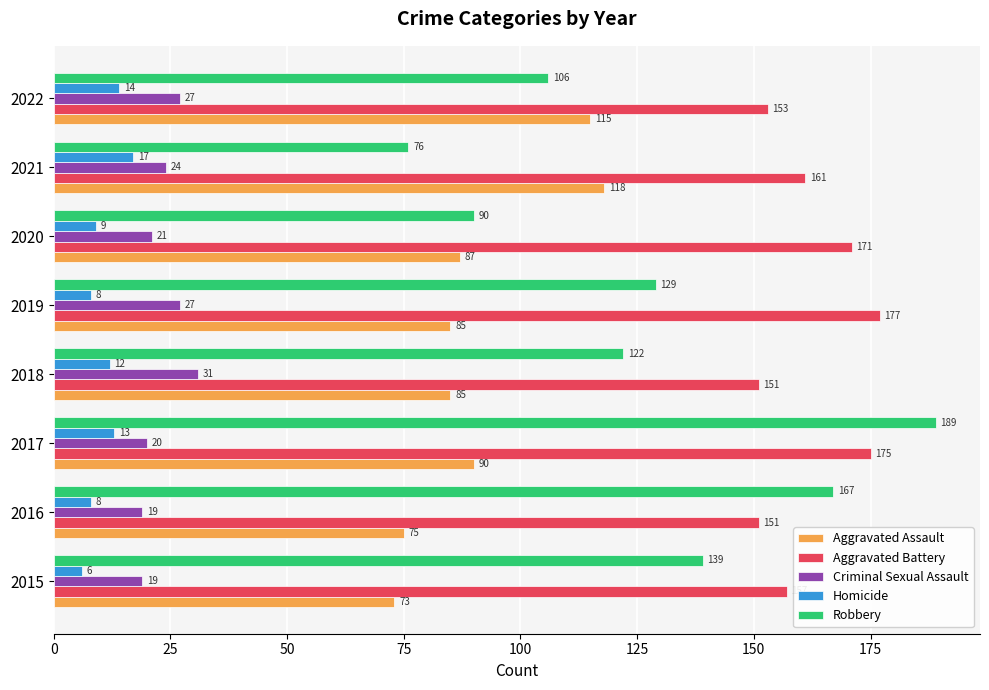

The value of Aggravated Battery at 2018 is 151. True or false?

True